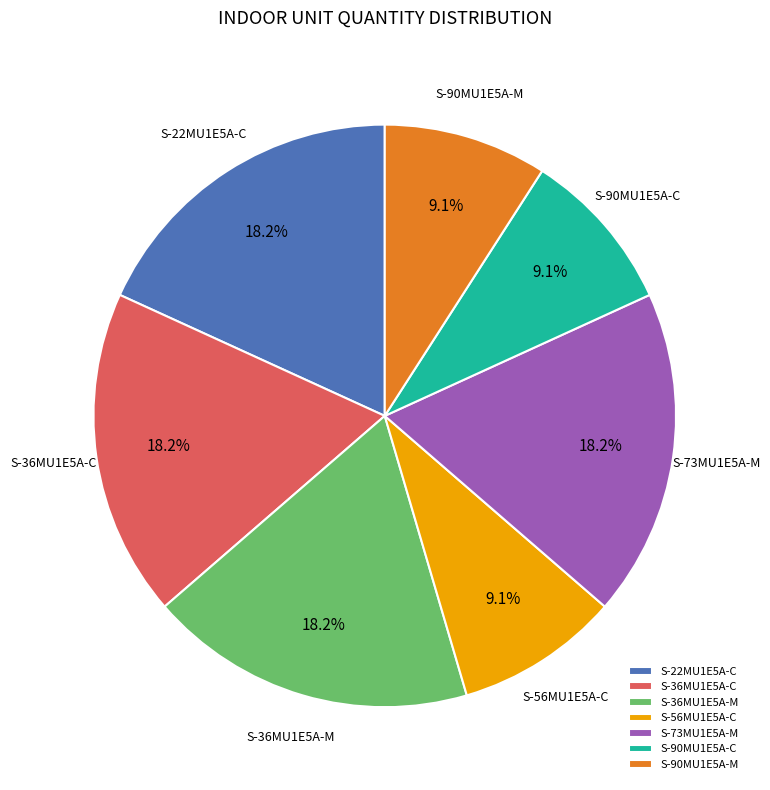

Is there any slice that represents more than half of the pie?

No